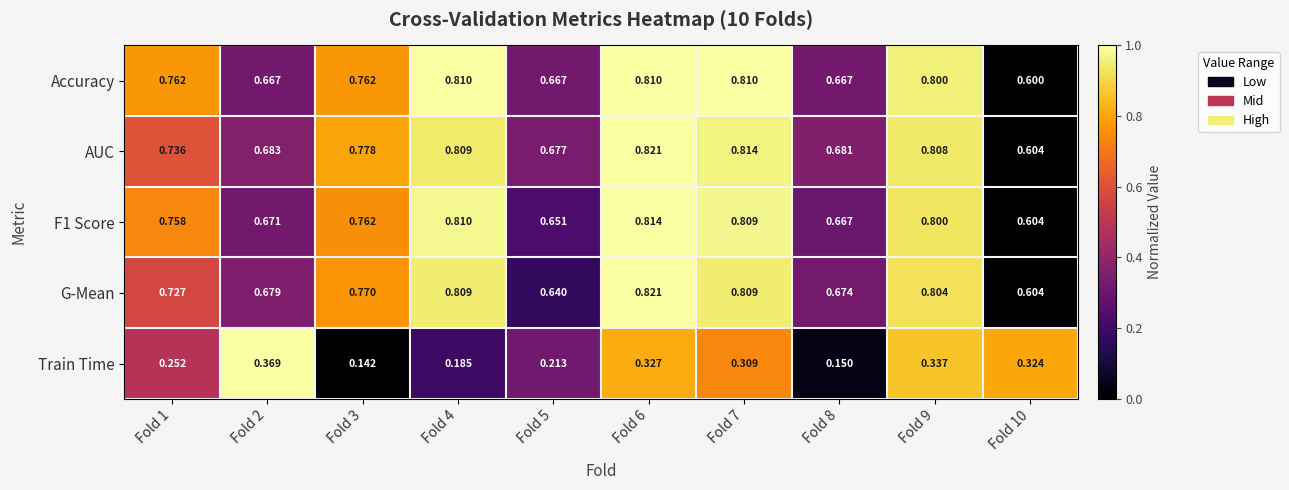

Which series has the largest total across all categories?

AUC